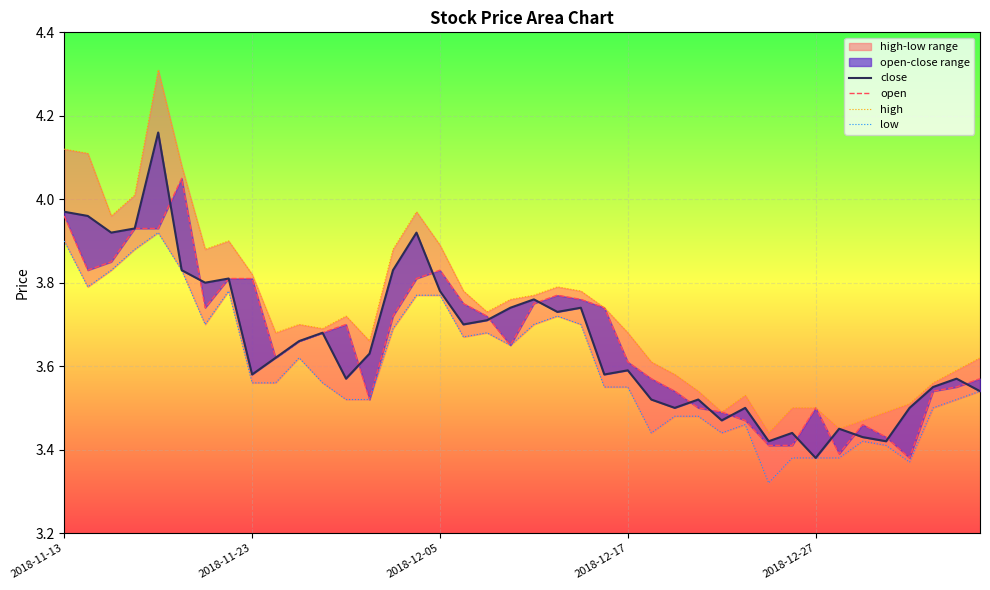

True or false: high and close cross at least once.

False